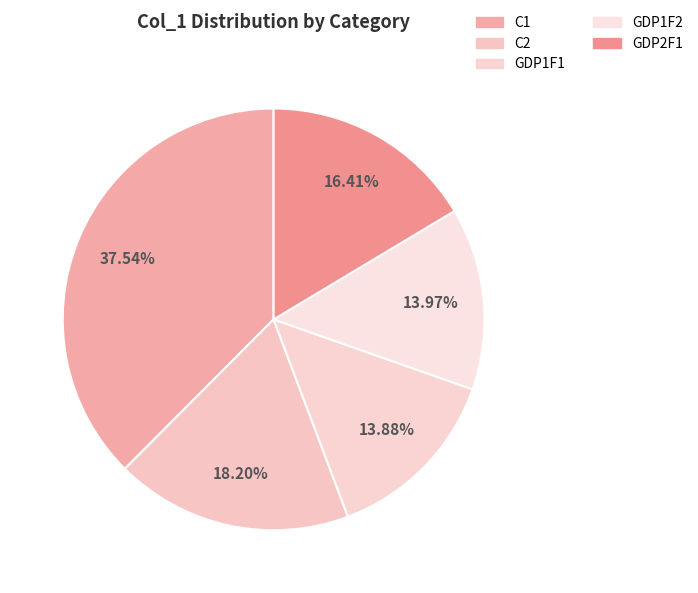

Which category has the biggest portion of the pie?

C1